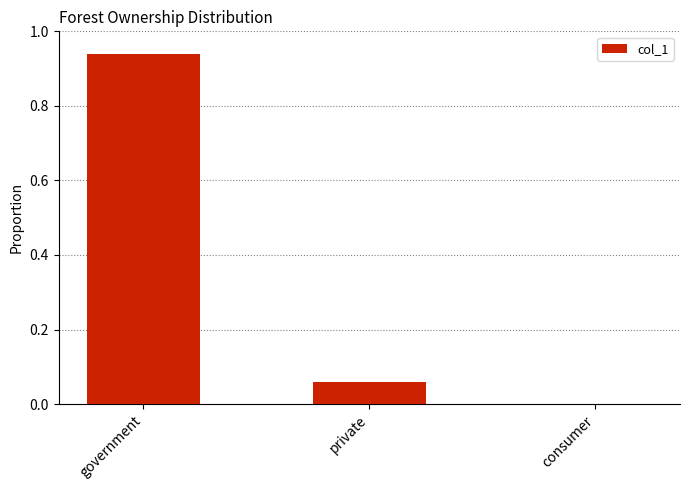

Which label corresponds to the largest value in the chart?

government